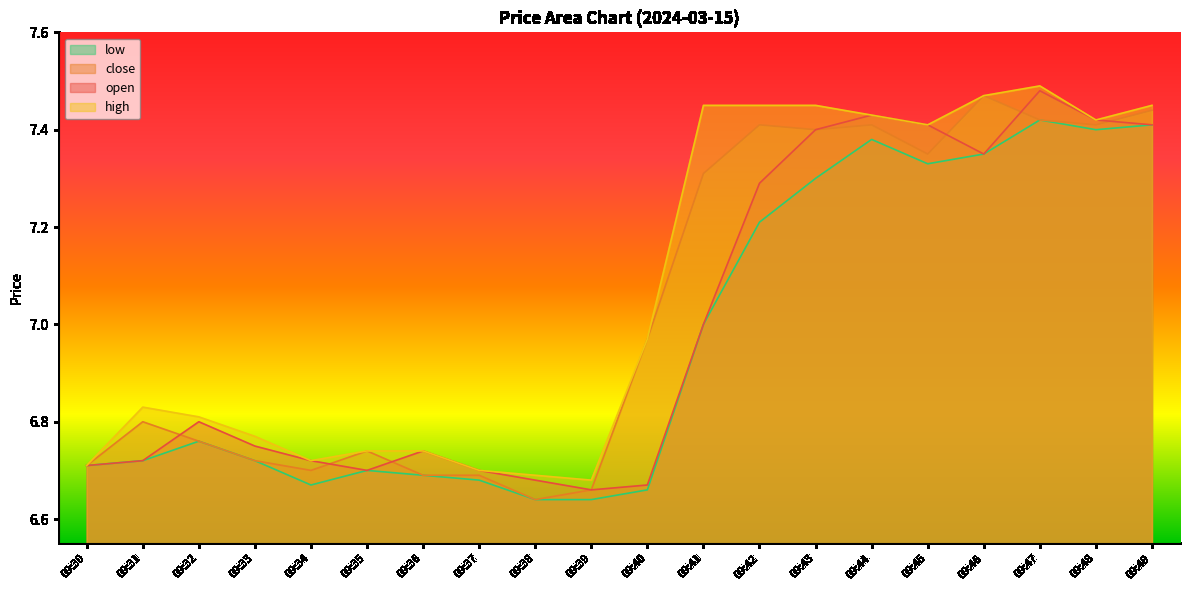

True or false: low has a value of 6.7 at 09:31.

True